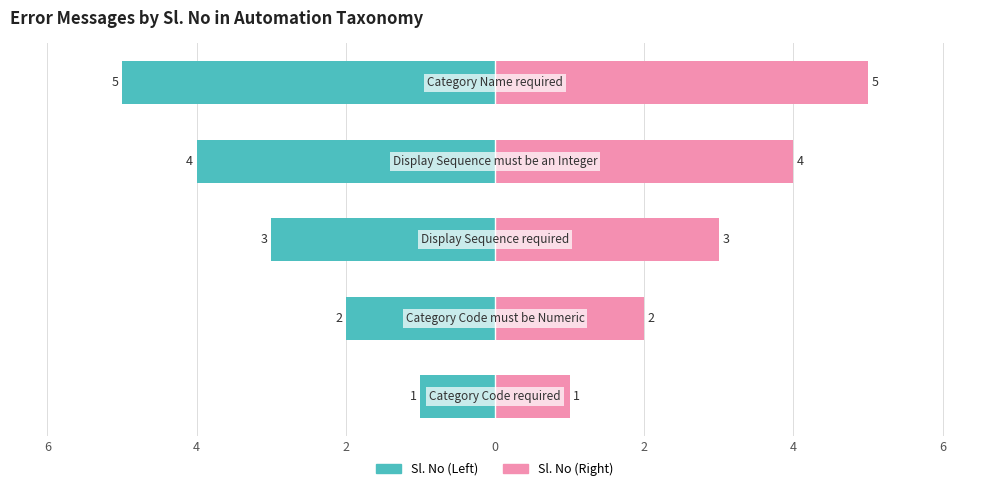

What is the sum of all Sl. No (Right) values?

15